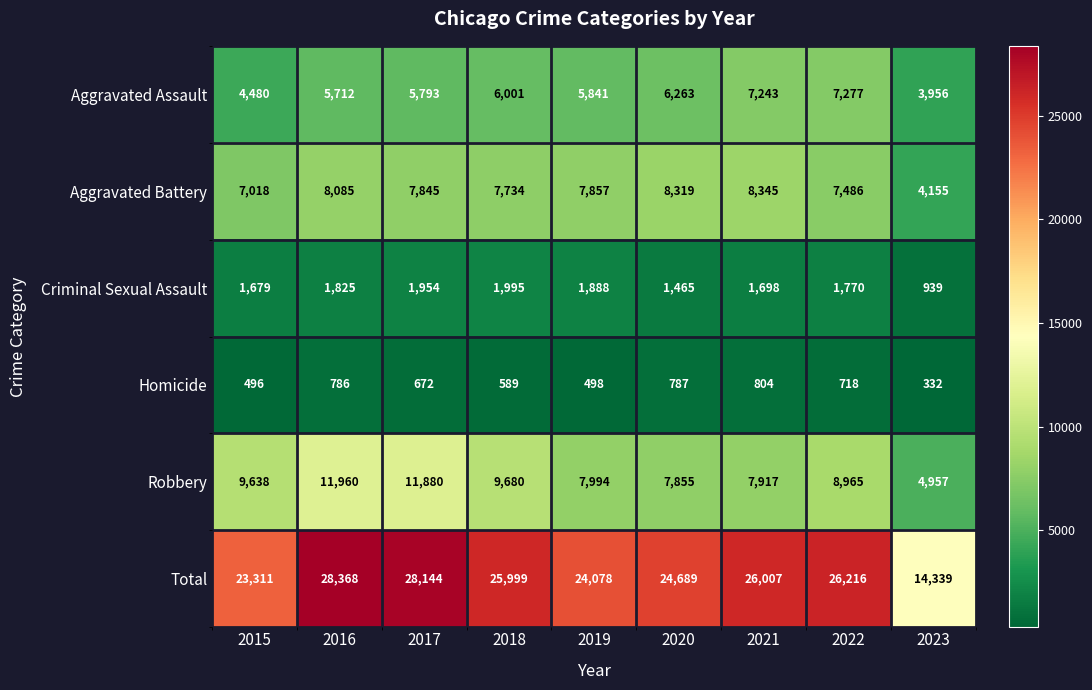

At which category is the sum across all series the highest?

2016